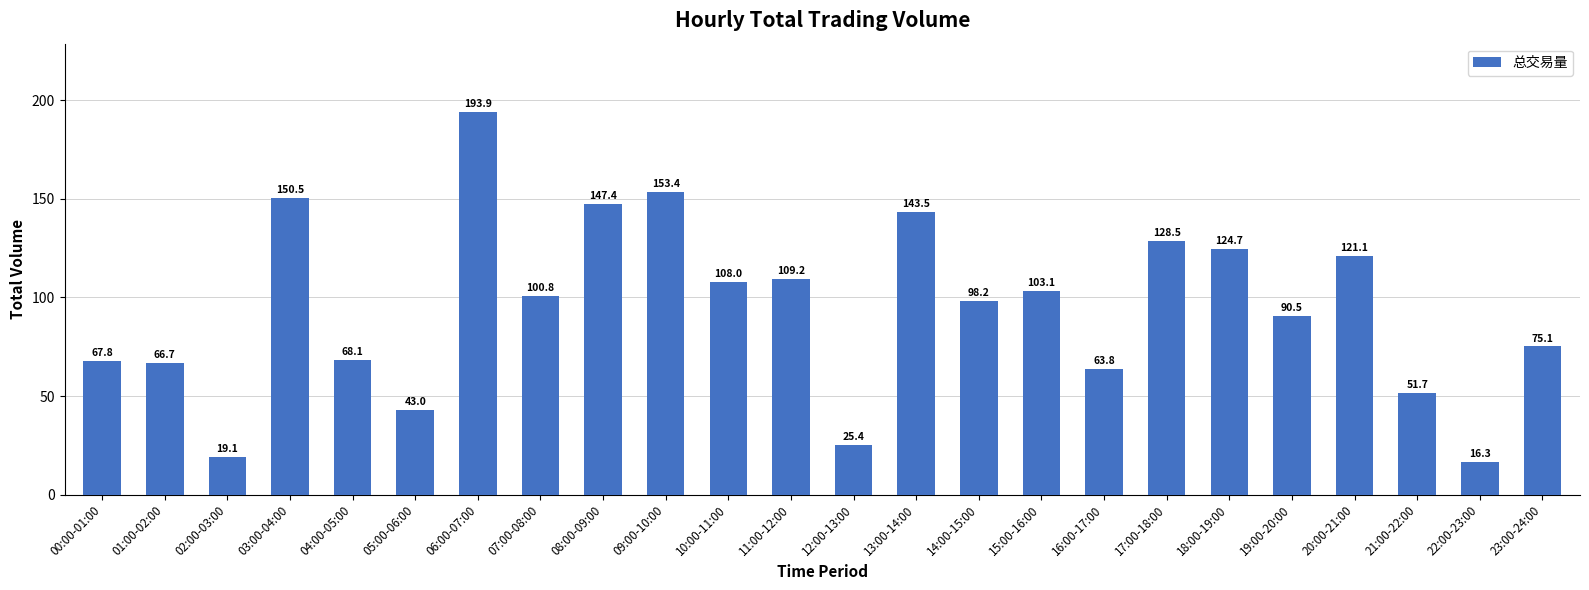

Between 20:00-21:00 and 08:00-09:00, which is larger?

08:00-09:00